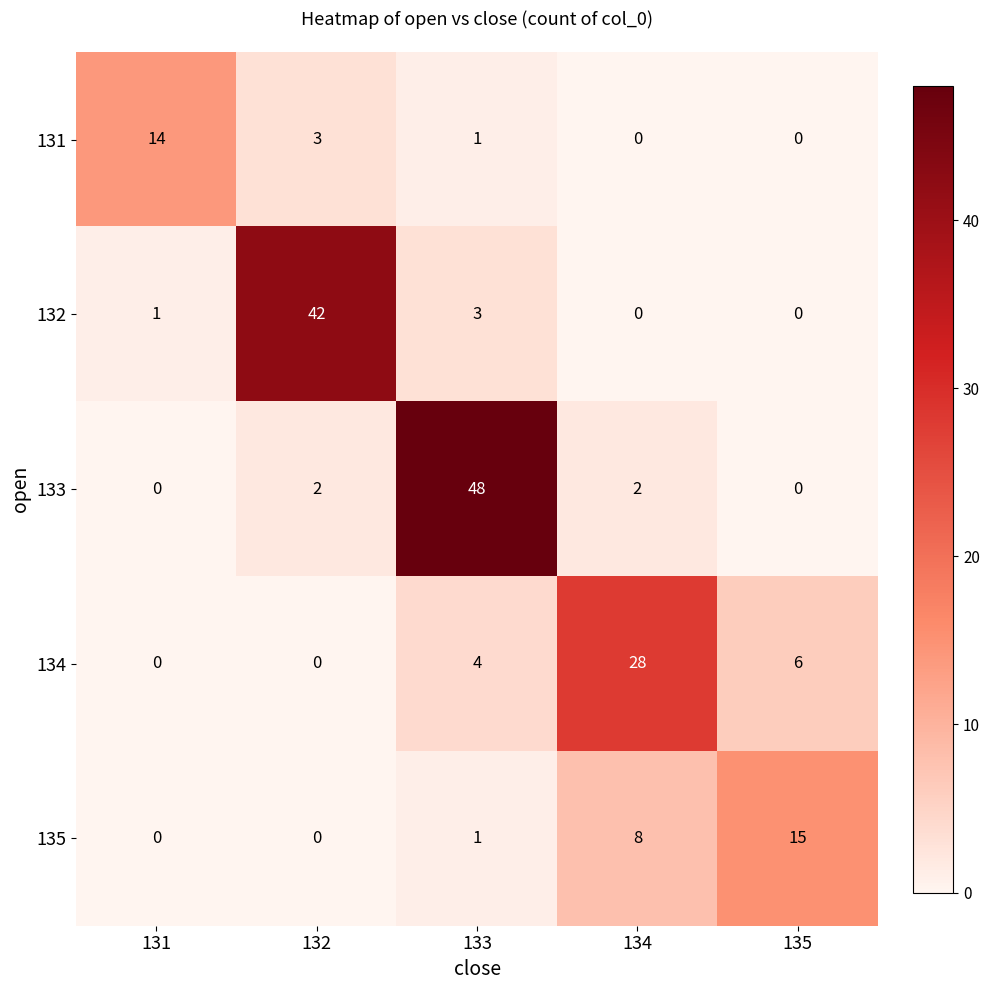

Which series has the widest spread of values?

133